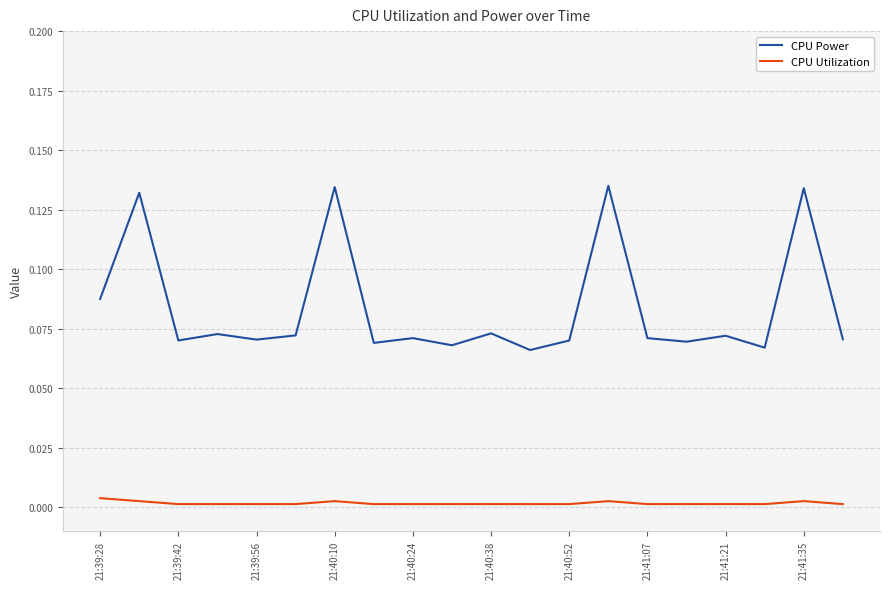

Which series has the largest total across all categories?

CPU Power